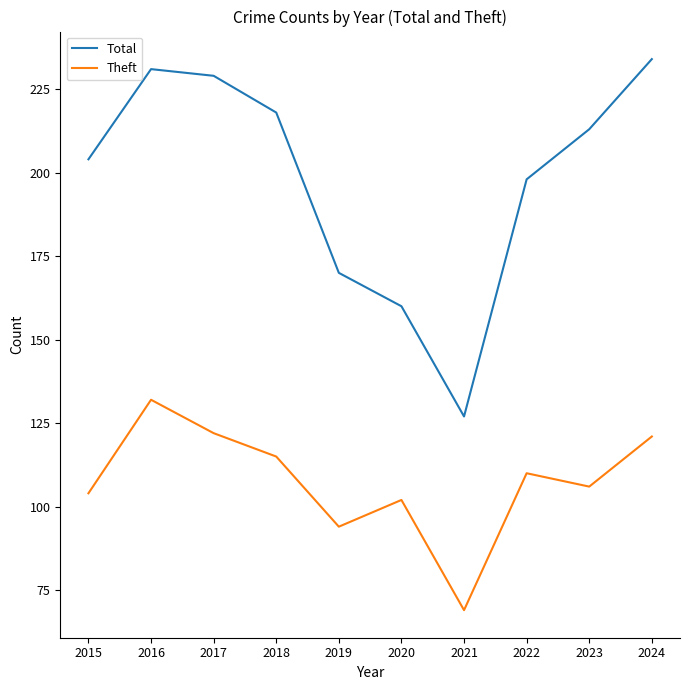

Count the number of data series in this chart.

2